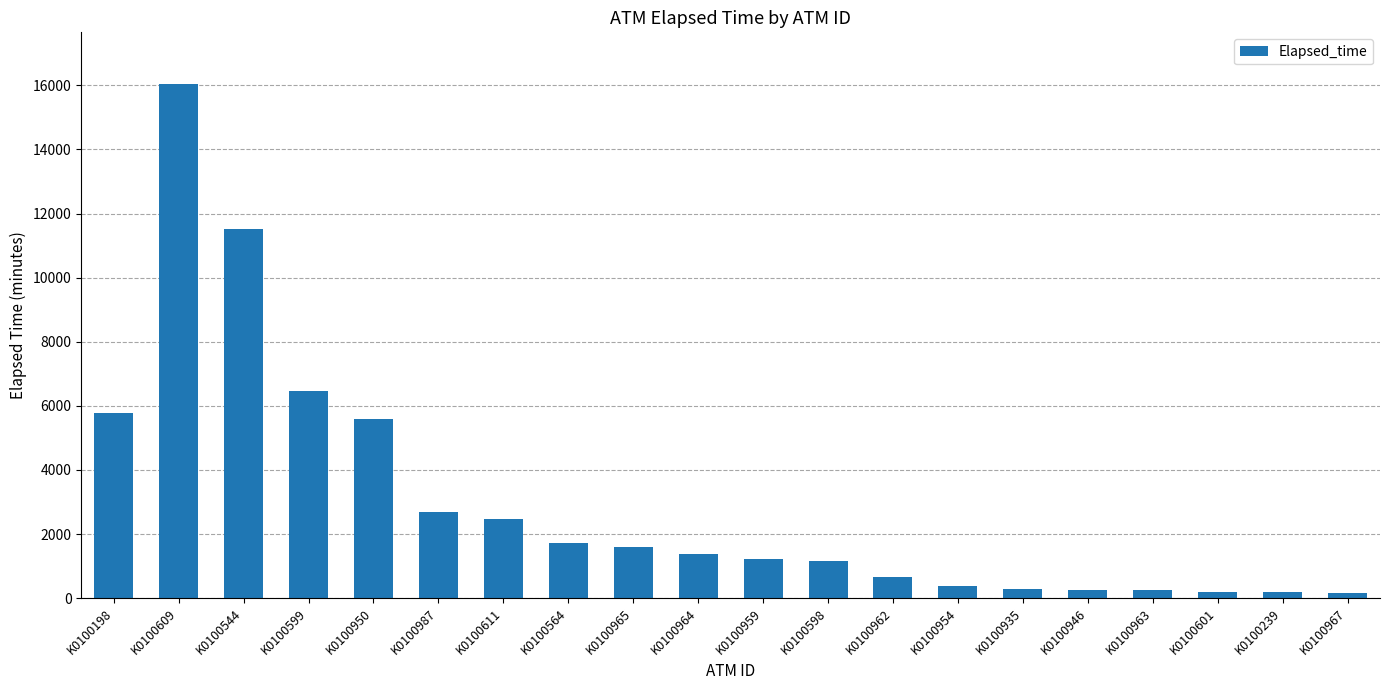

Read the value at K0100959.

1230